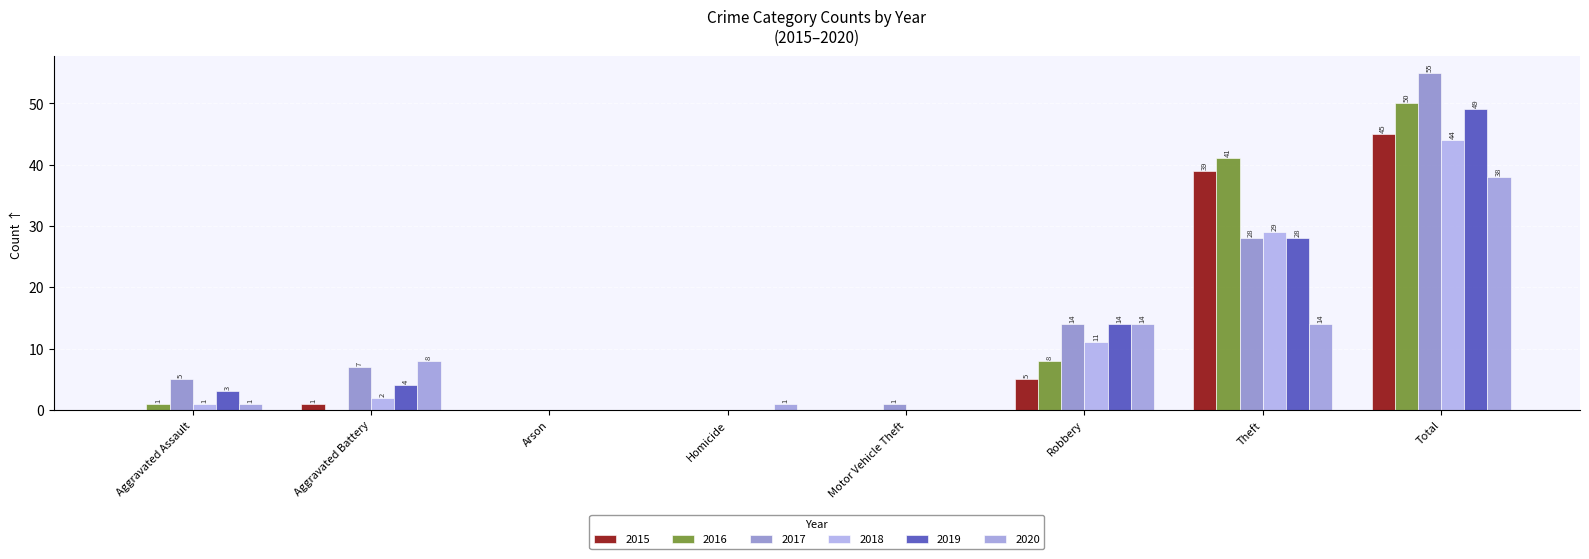

Reading right to left, what are all the values shown in this chart?

2015: Total=45	Theft=39	Robbery=5	Motor Vehicle Theft=0	Homicide=0	Arson=0	Aggravated Battery=1	Aggravated Assault=0
2016: Total=50	Theft=41	Robbery=8	Motor Vehicle Theft=0	Homicide=0	Arson=0	Aggravated Battery=0	Aggravated Assault=1
2017: Total=55	Theft=28	Robbery=14	Motor Vehicle Theft=1	Homicide=0	Arson=0	Aggravated Battery=7	Aggravated Assault=5
2018: Total=44	Theft=29	Robbery=11	Motor Vehicle Theft=0	Homicide=0	Arson=0	Aggravated Battery=2	Aggravated Assault=1
2019: Total=49	Theft=28	Robbery=14	Motor Vehicle Theft=0	Homicide=0	Arson=0	Aggravated Battery=4	Aggravated Assault=3
2020: Total=38	Theft=14	Robbery=14	Motor Vehicle Theft=0	Homicide=1	Arson=0	Aggravated Battery=8	Aggravated Assault=1